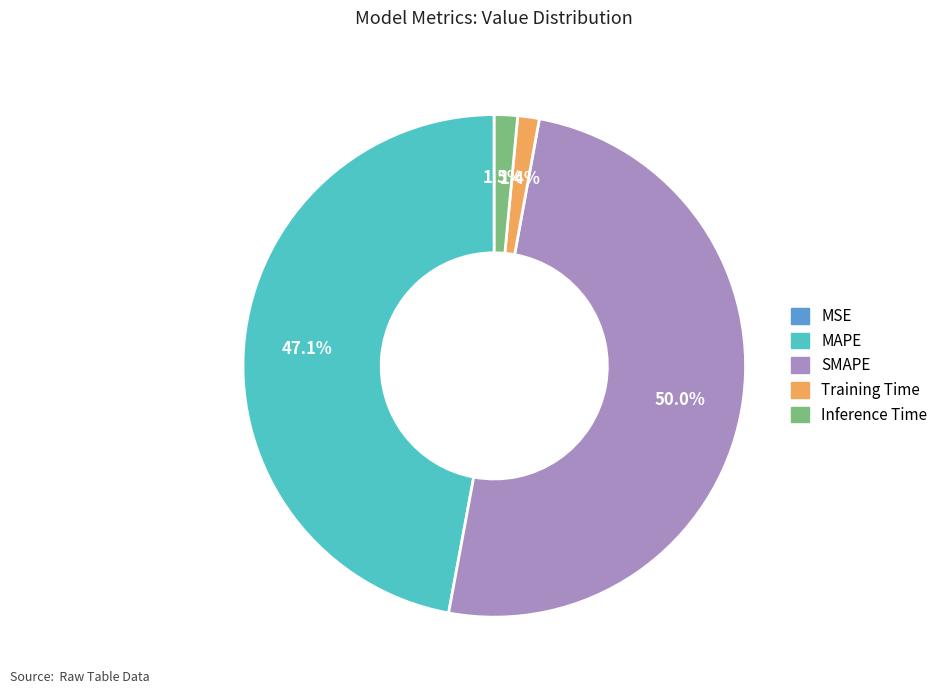

True or false: SMAPE accounts for 50% of the total.

True